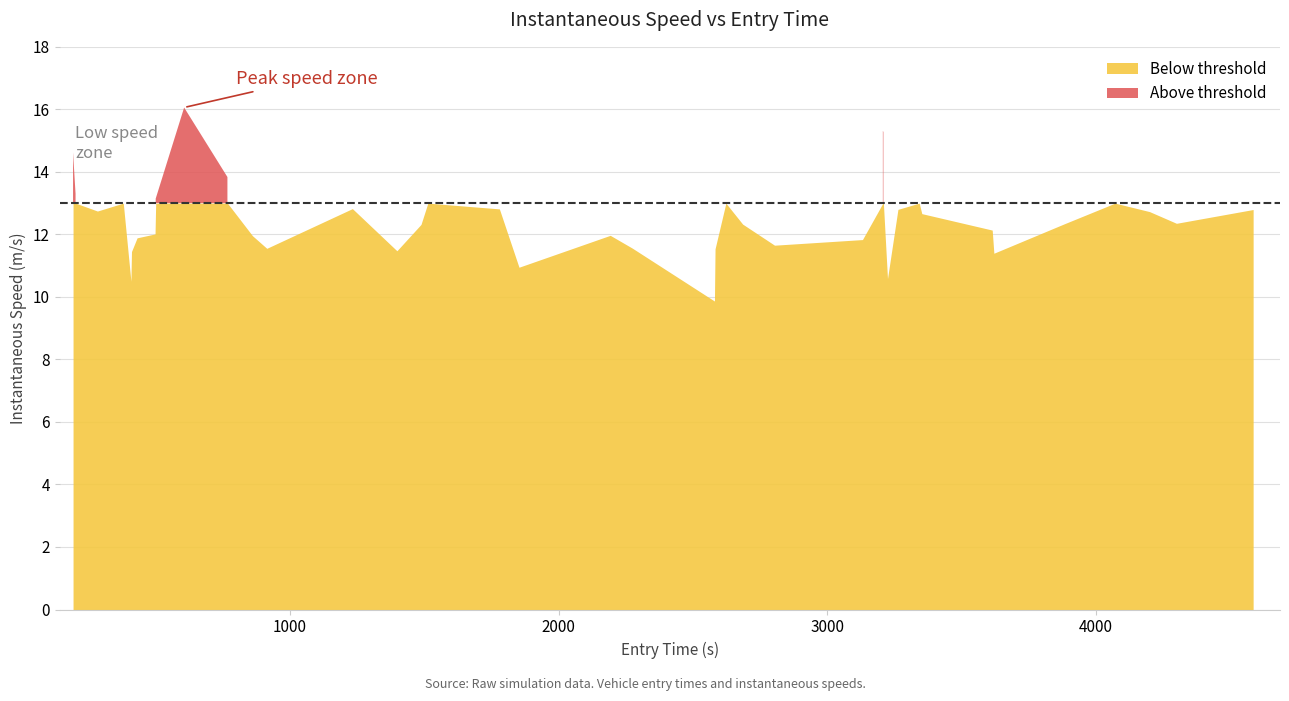

What is the value of the 37th point from the left?

13.2